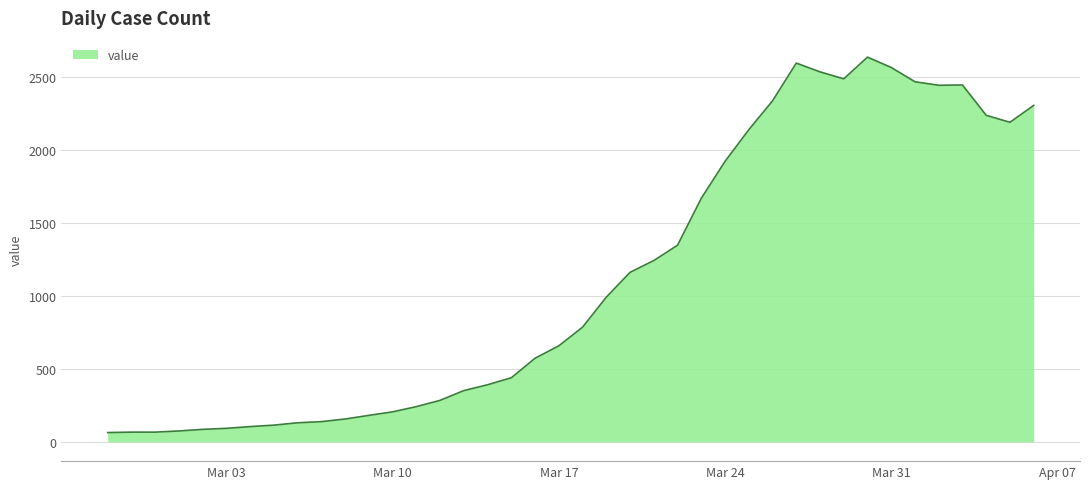

What is the greatest value displayed?

2639